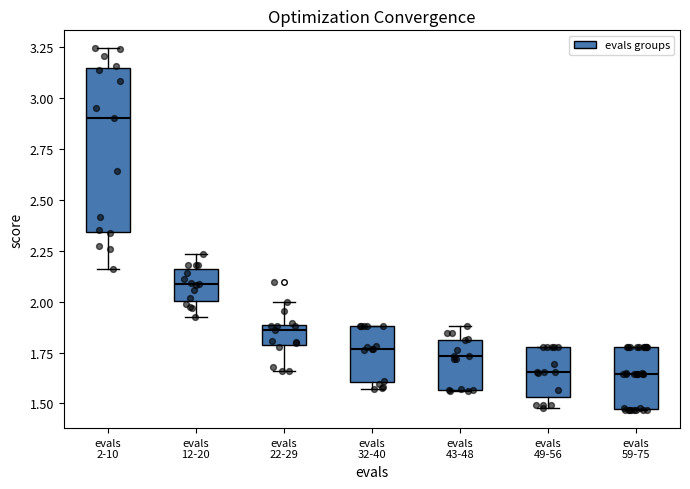

Which box has the highest median line?

evals 2-10